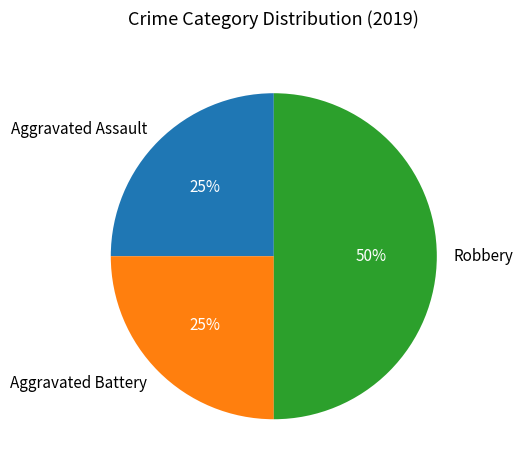

How many segments does this pie chart have?

3